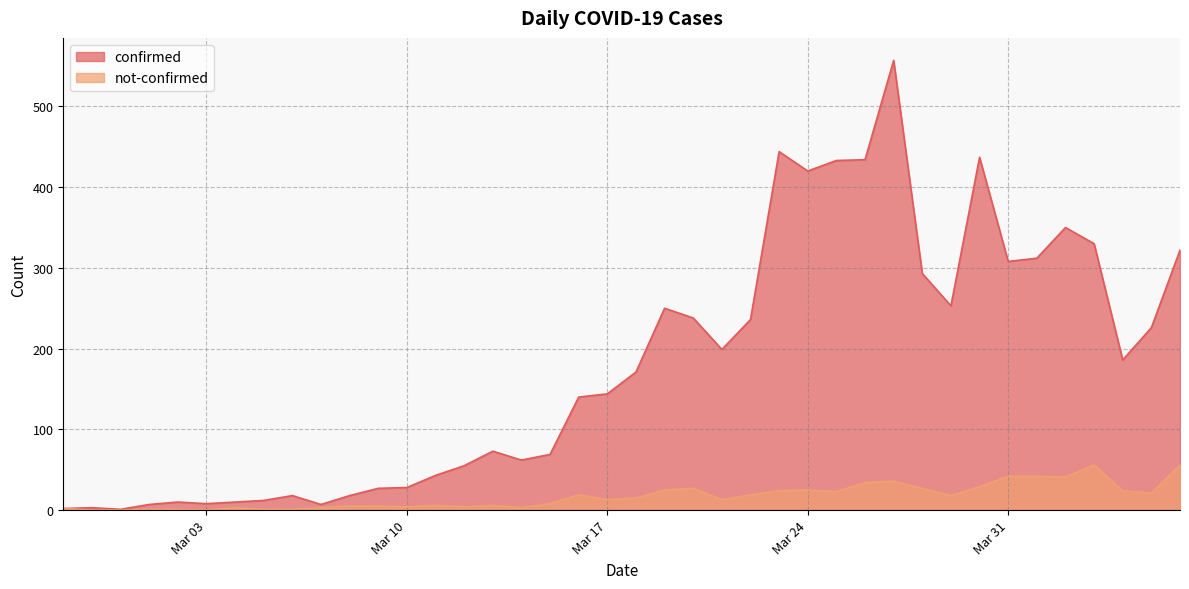

How many lines are shown in the chart?

2